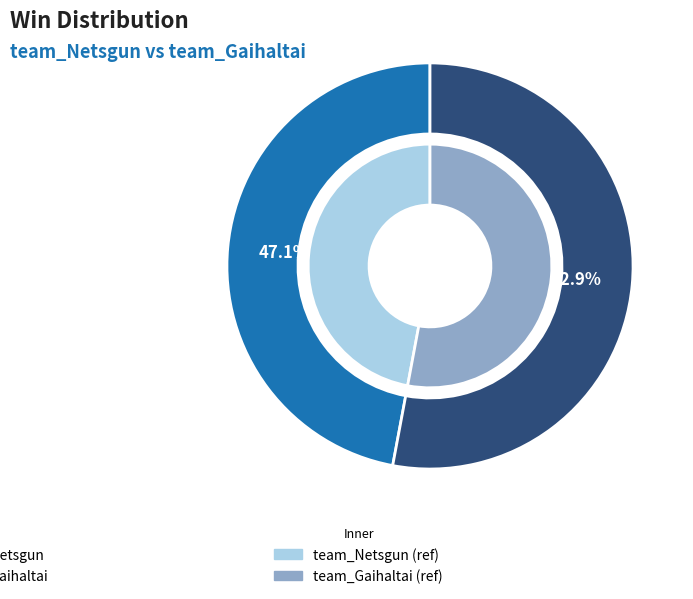

Is it true that team_Gaihaltai is 59% of the pie?

False